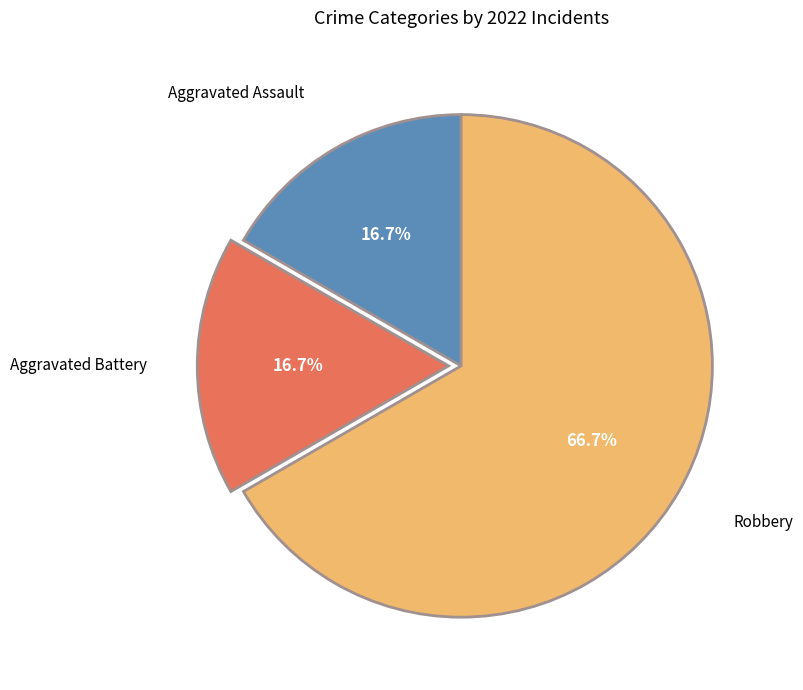

Which slice represents more than half of the pie?

Robbery